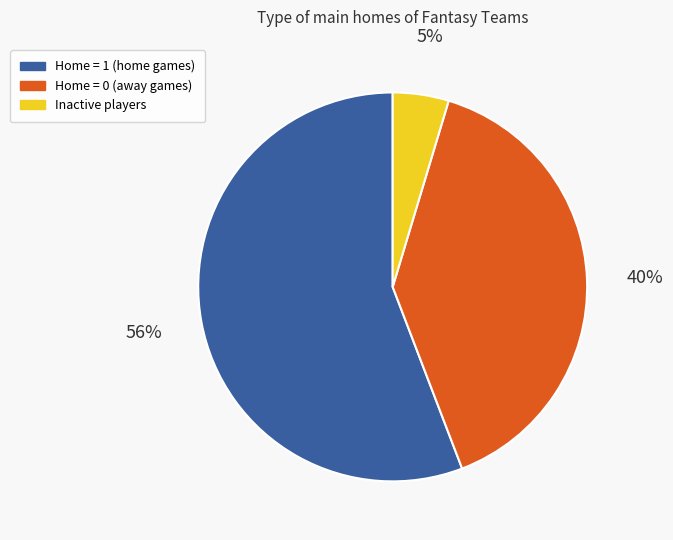

How many slices are in this pie chart?

3